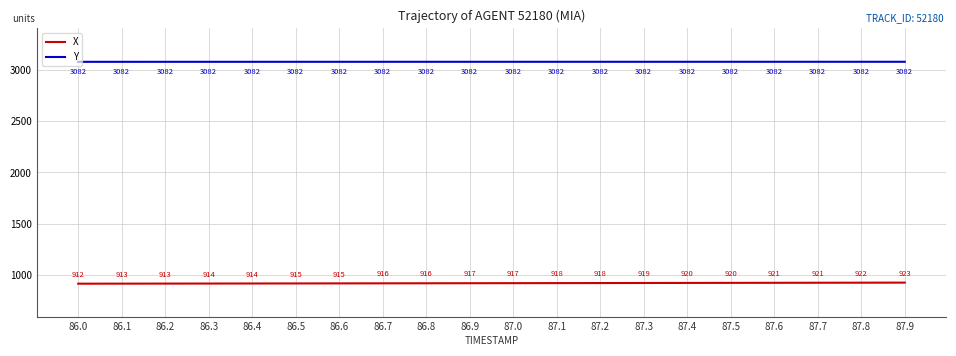

True or false: Y has a value of 4907.9 at 86.6.

False